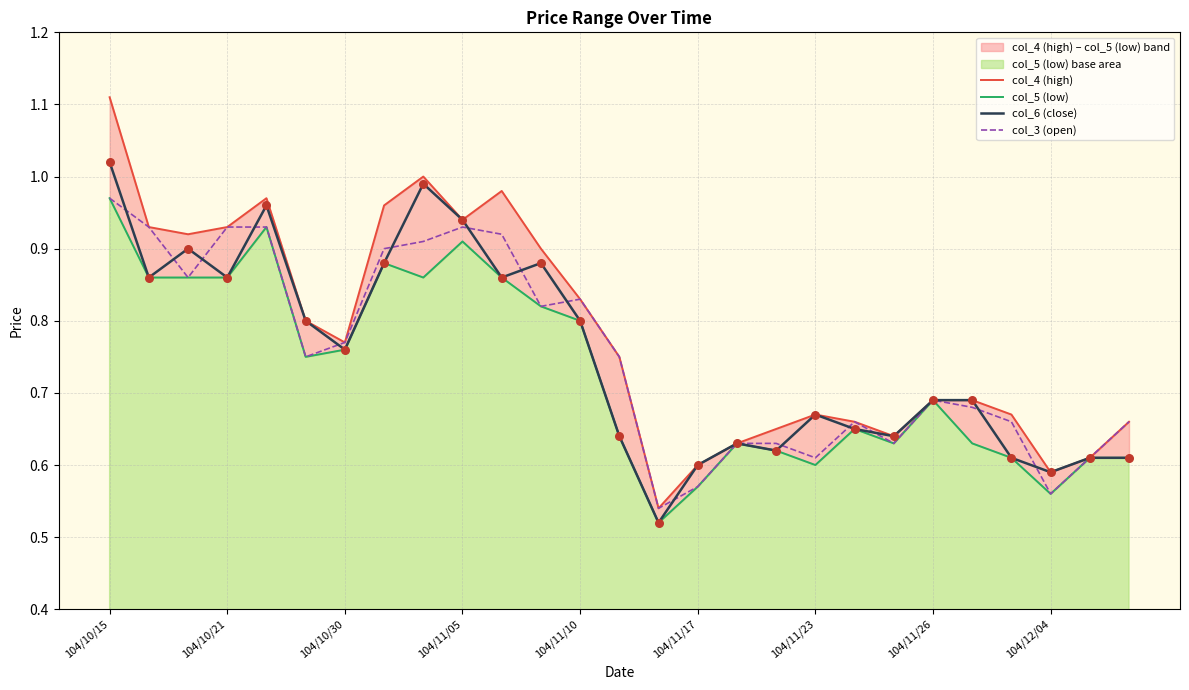

At how many categories does at least one series exceed 0?

27